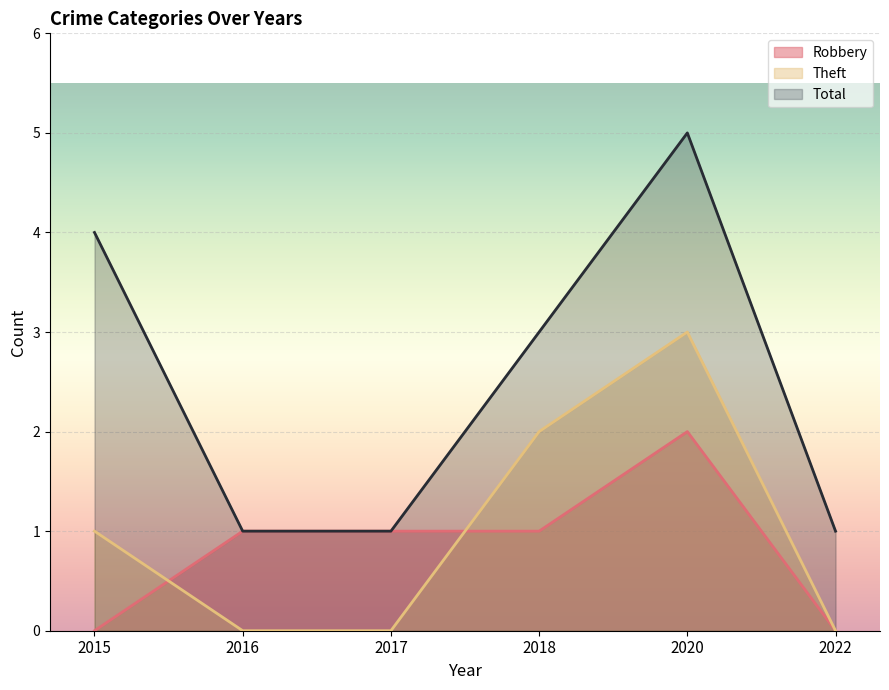

What is the value of the Total point at the 1st from the left?

4